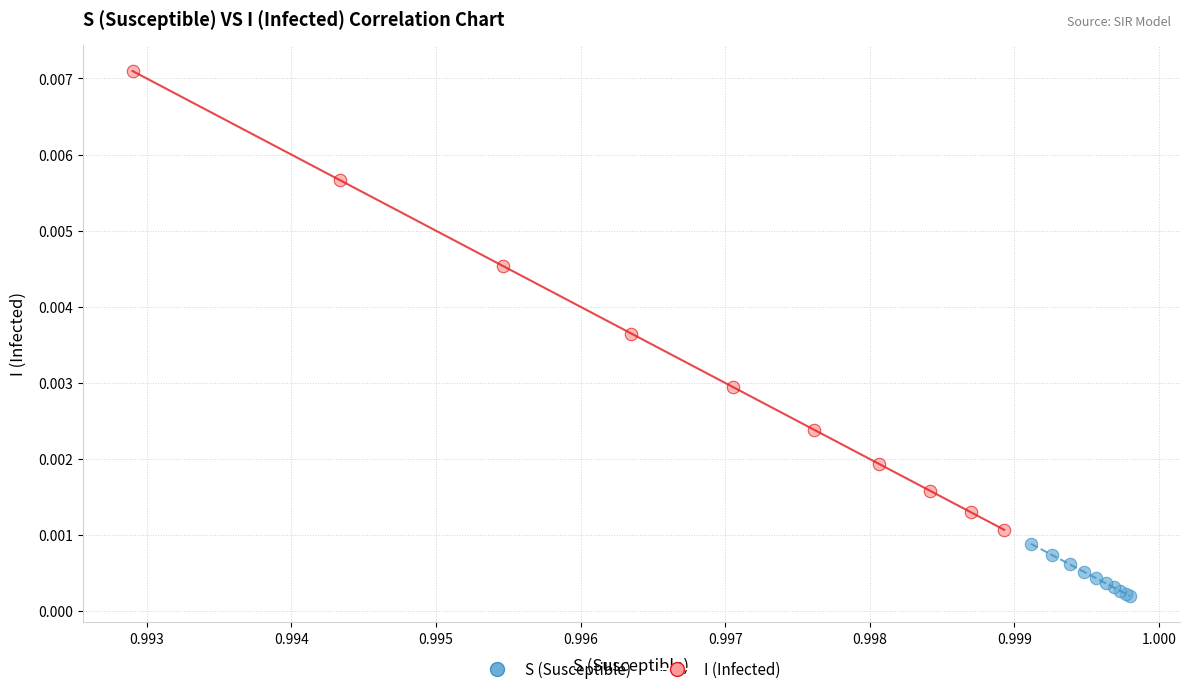

Which series has the widest spread of Y values?

I (Infected)